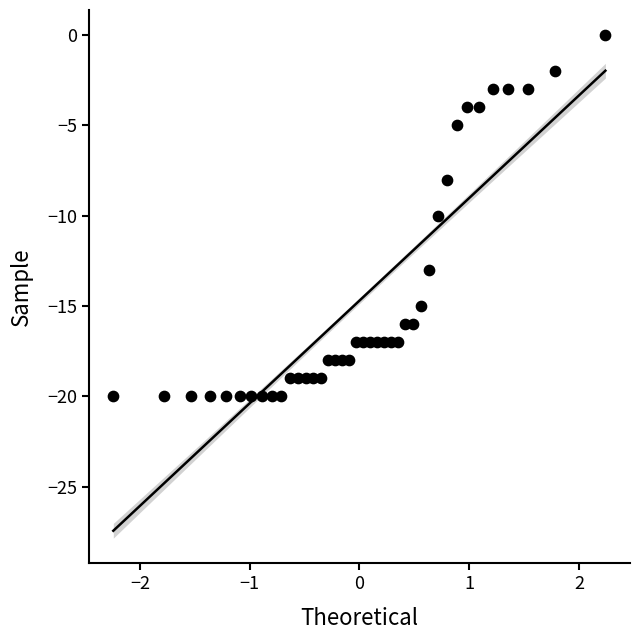

What is the range of Y values (max minus min)?

20